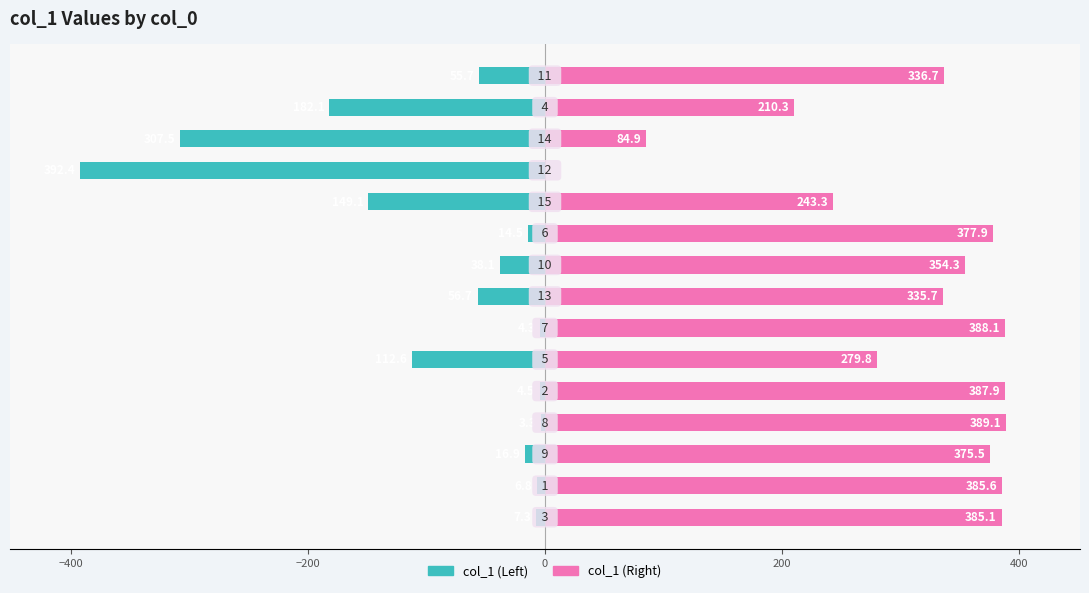

What are all the series names shown in the legend?

col_1 (Left), col_1 (Right)